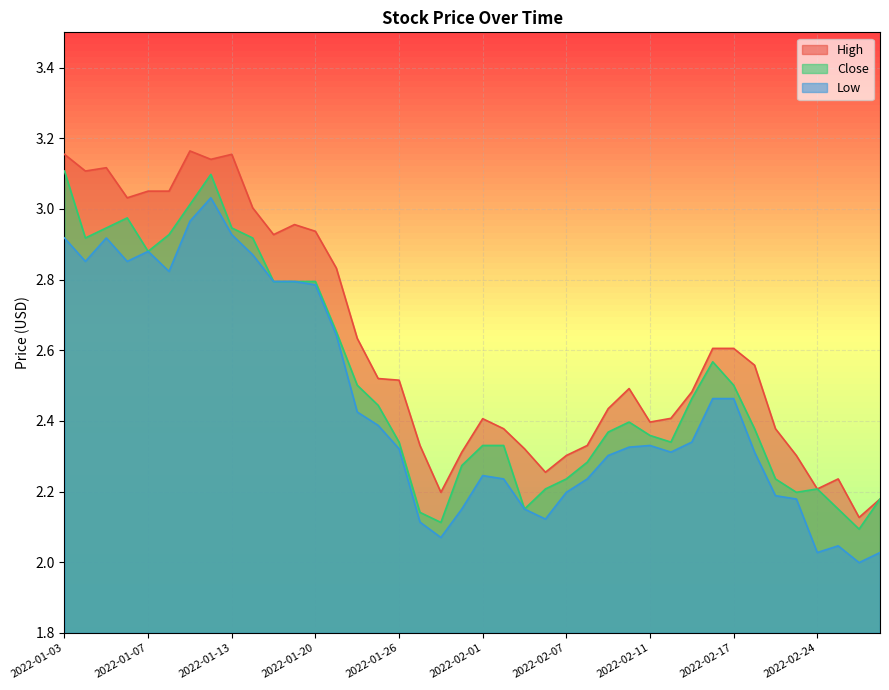

What is the sum of all Close values?

100.6